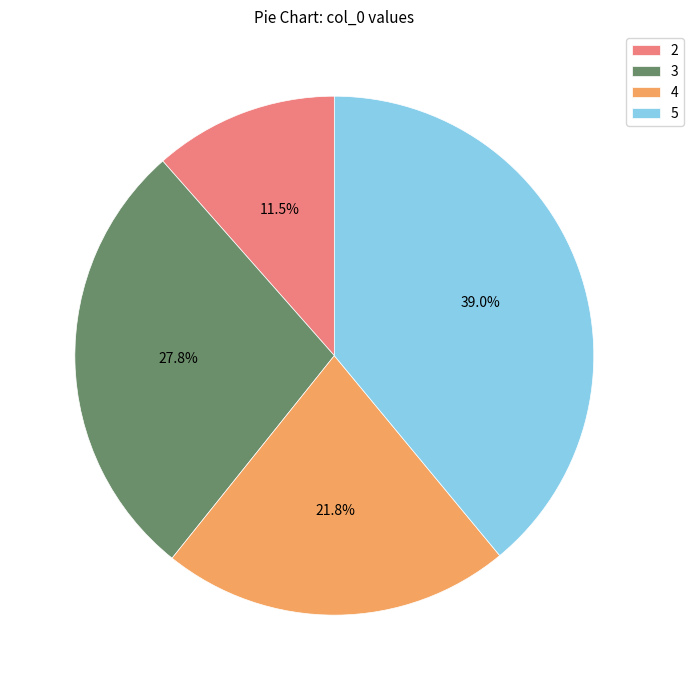

To the nearest percent, what portion does 4 represent?

22%